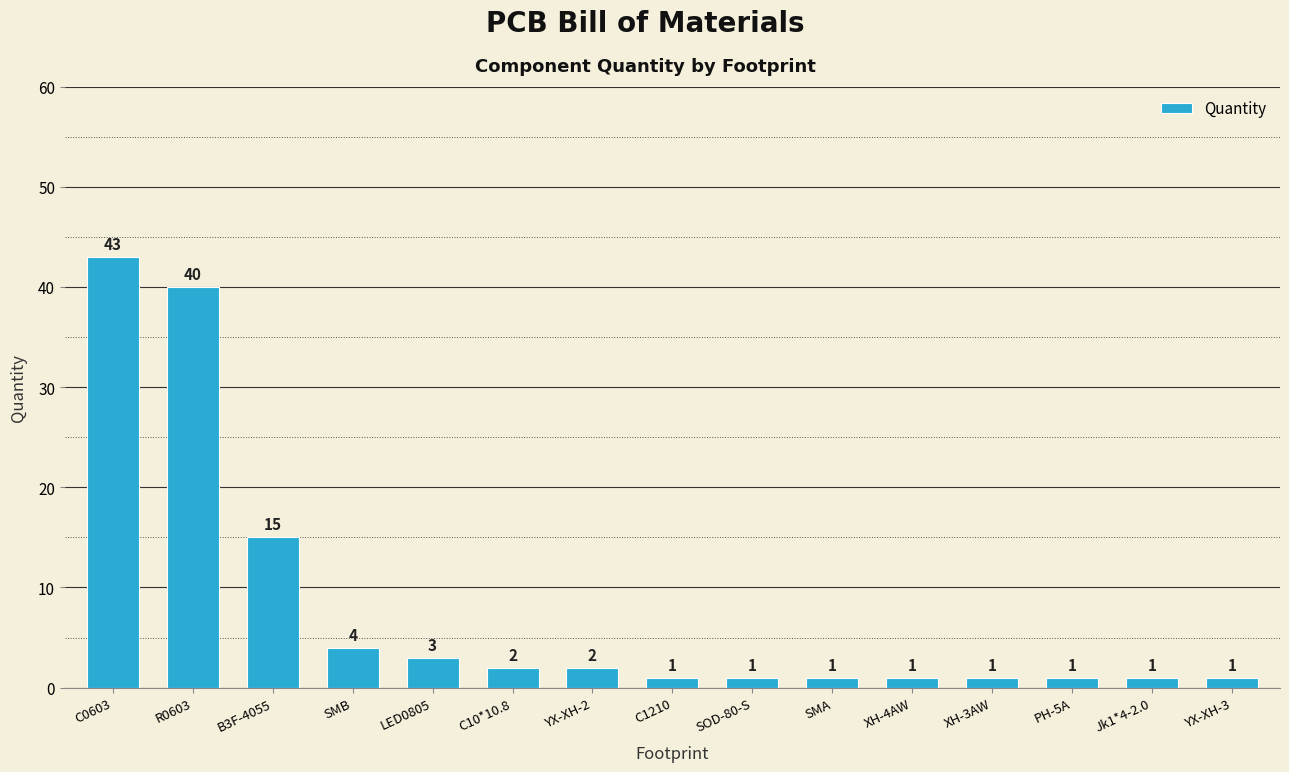

What value does the data have at LED0805?

3